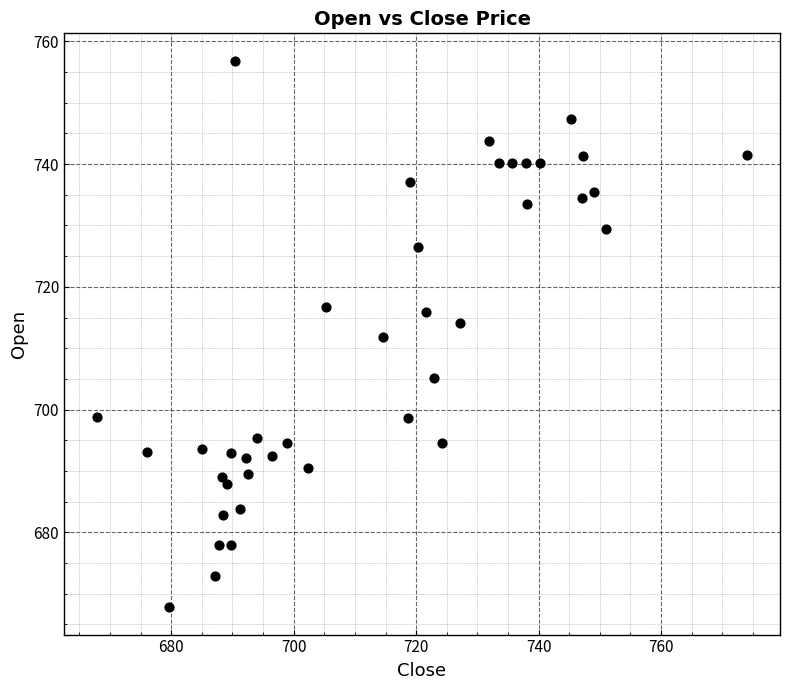

What is the range of X values (max minus min)?

106.3